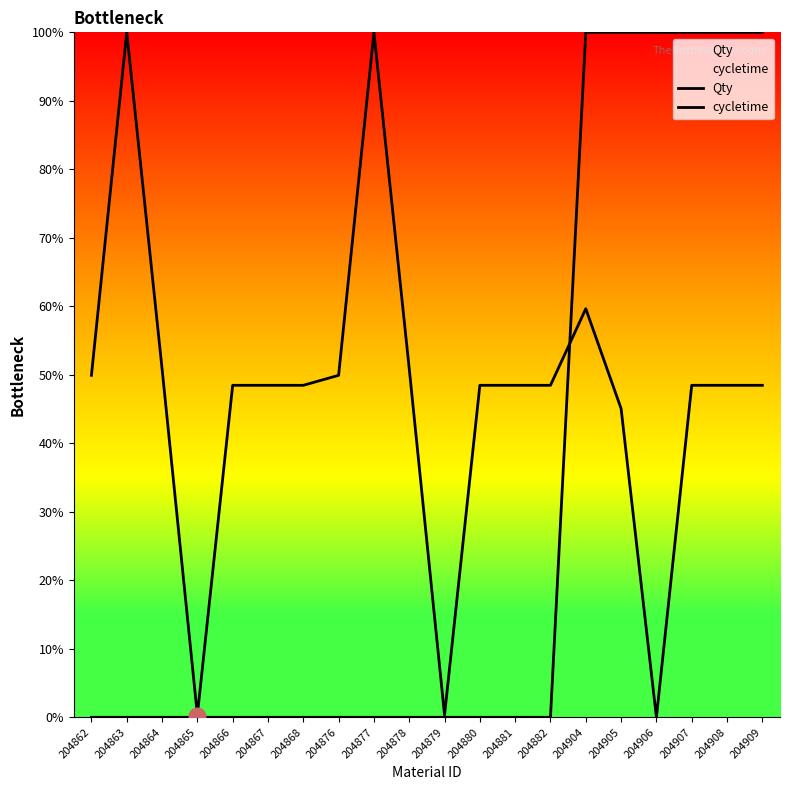

Rank the categories by Qty value from lowest to highest.

204906, 204865, 204879, 204905, 204866, 204867, 204868, 204880, 204881, 204882, 204907, 204908, 204909, 204862, 204876, 204864, 204878, 204904, 204863, 204877